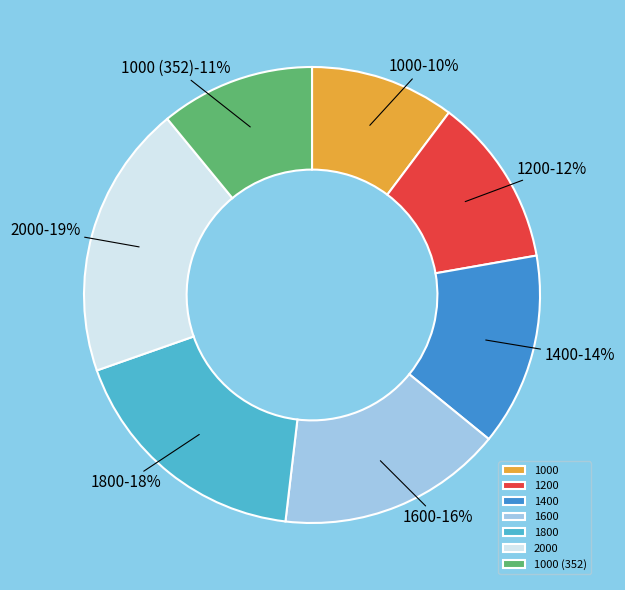

Between 1000 (352) and 1600, which is larger?

1600